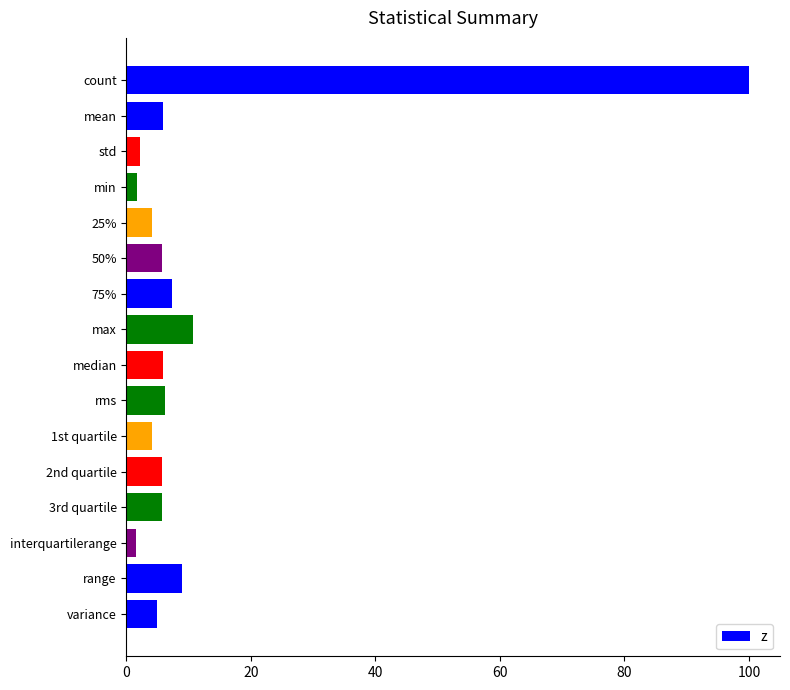

The value at 1st quartile is 4.2. True or false?

True